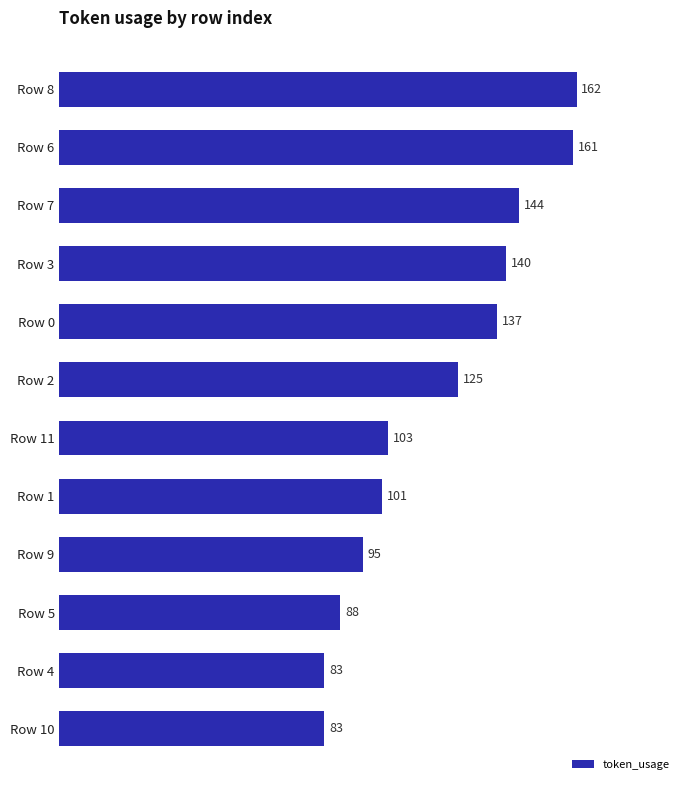

Reading top to bottom, what are all the values shown in this chart?

162	161	144	140	137	125	103	101	95	88	83	83